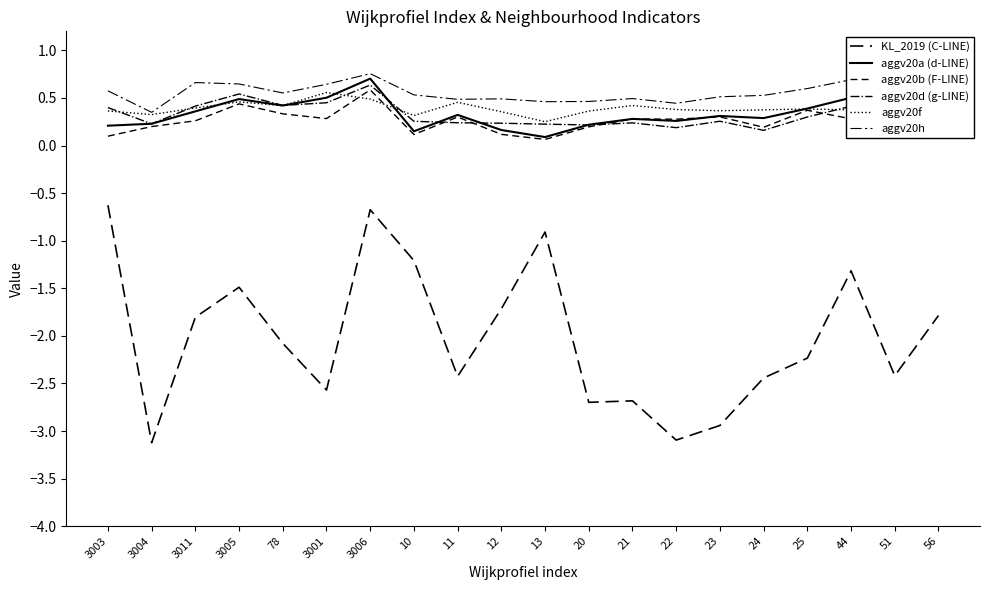

At which category is the sum across all series the highest?

3006